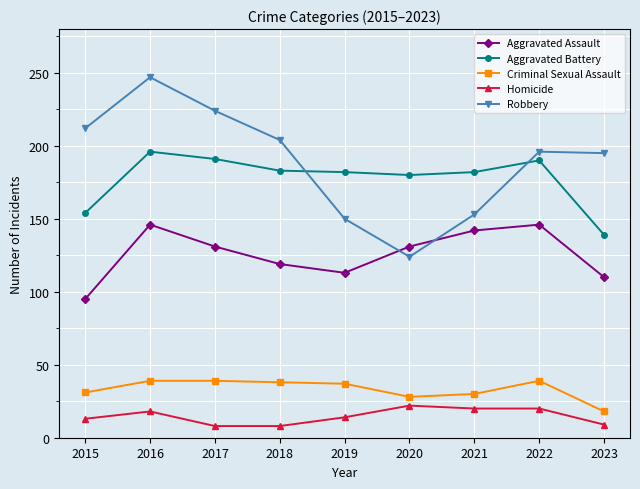

How many lines are shown in the chart?

5